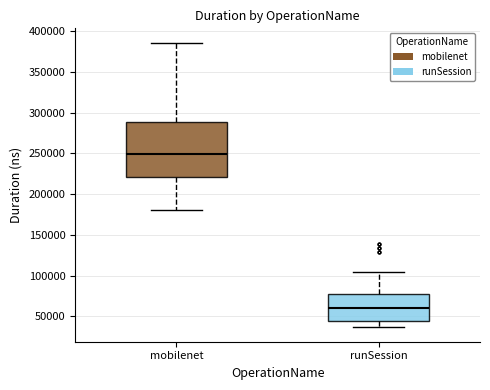

Reading left to right, transcribe this box plot: for each box, give where its median line is, the range the box spans, and where its two whiskers end, as read against the y-axis. The values are not printed on the chart, so give them approximately, as read against the axis.

mobilenet: median 250000, box 220000 to 290000, whiskers 180000 to 385000
runSession: median 60000, box 45000 to 80000, whiskers 35000 to 105000